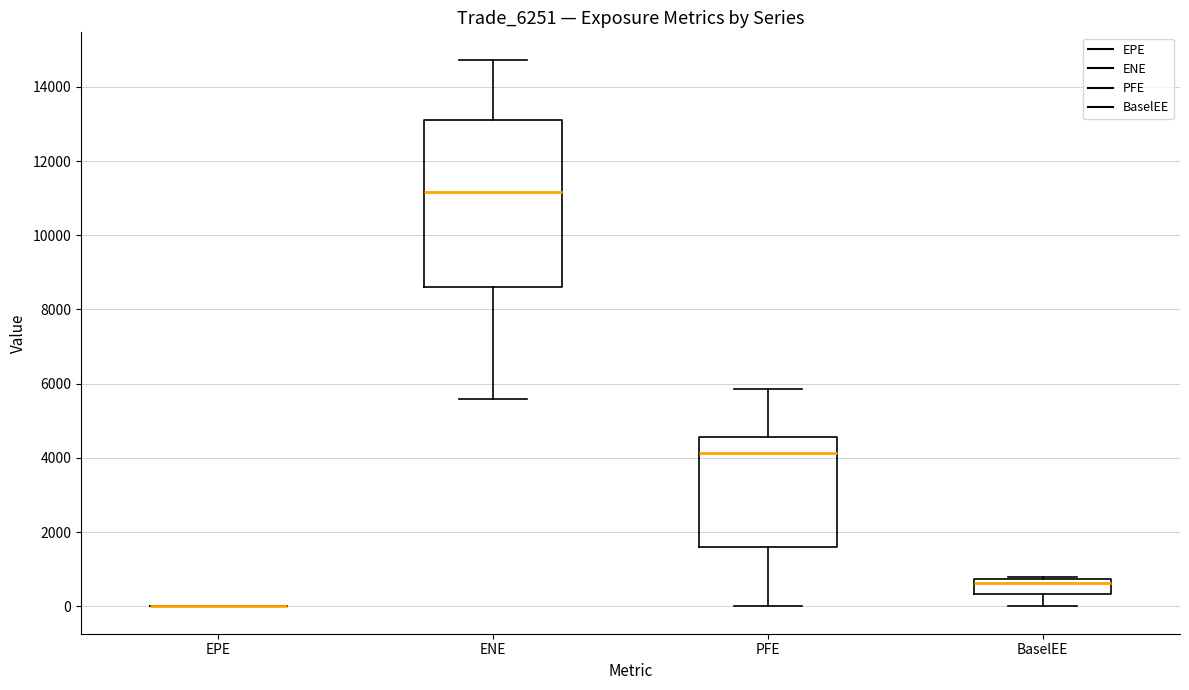

Reading left to right, transcribe this box plot: for each box, give where its median line is, the range the box spans, and where its two whiskers end, as read against the y-axis. The values are not printed on the chart, so give them approximately, as read against the axis.

EPE: box collapsed to a line at 0, whiskers 0 to 0
ENE: median 11200, box 8600 to 13200, whiskers 5600 to 14800
PFE: median 4200, box 1600 to 4600, whiskers 0 to 5800
BaselEE: median 600, box 400 to 800, whiskers 0 to 800 (just above the box's upper edge)